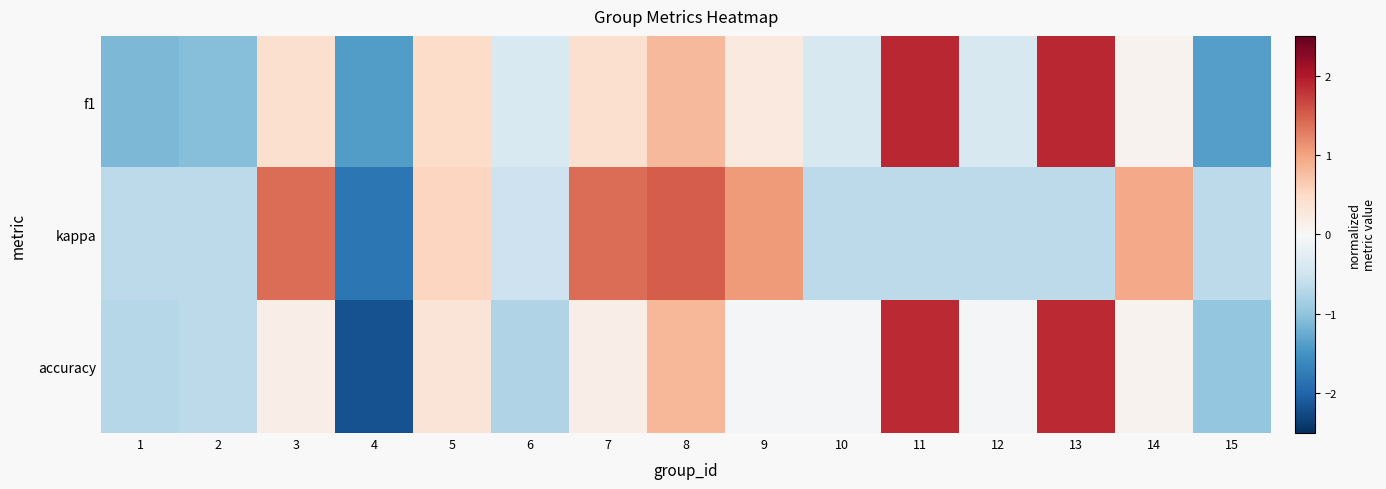

Which series has the largest range (max minus min)?

accuracy